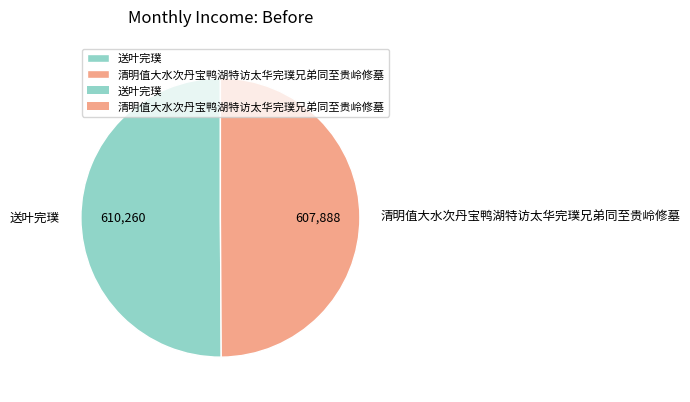

The 送叶完璞 slice represents 50% of the pie. True or false?

True